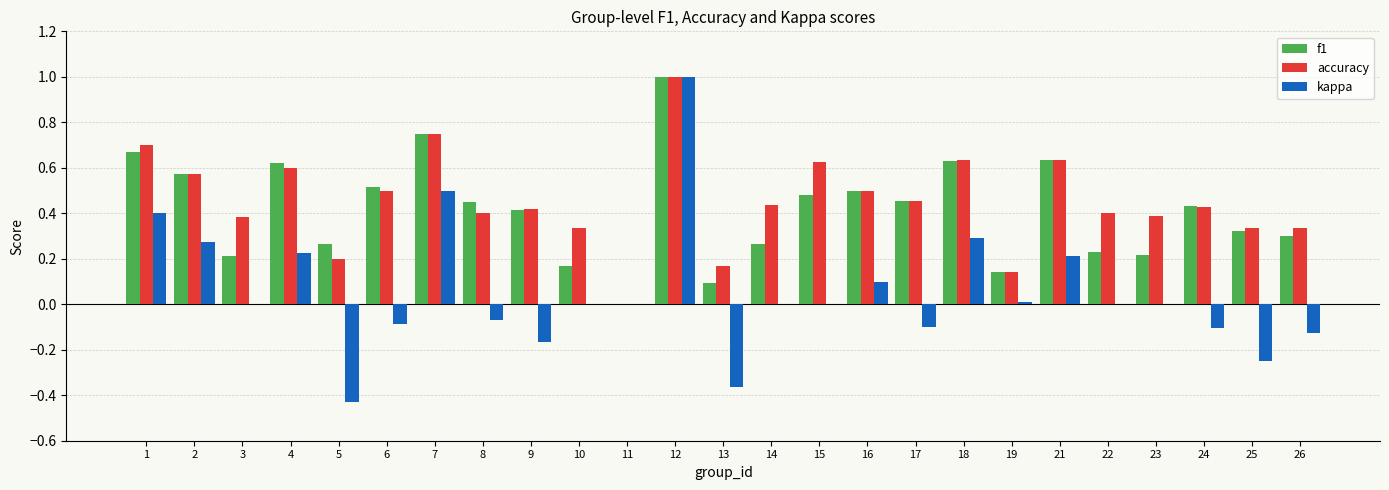

What are all the series names shown in the legend?

f1, accuracy, kappa